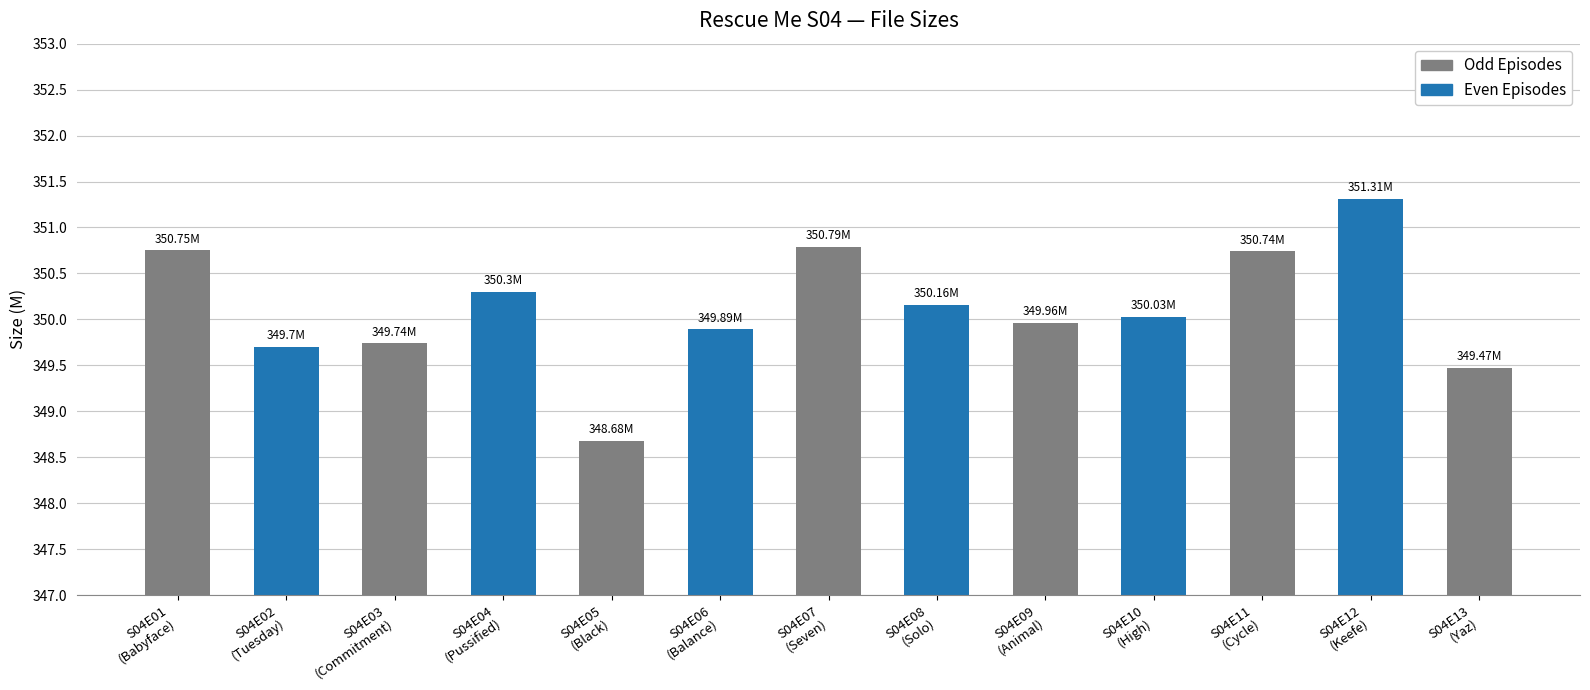

What is the label of the 13th bar from the right?

S04E01
(Babyface)